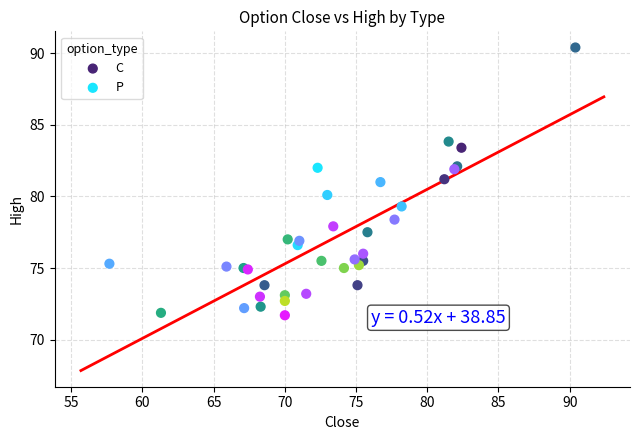

Which series has the widest spread of Y values?

C